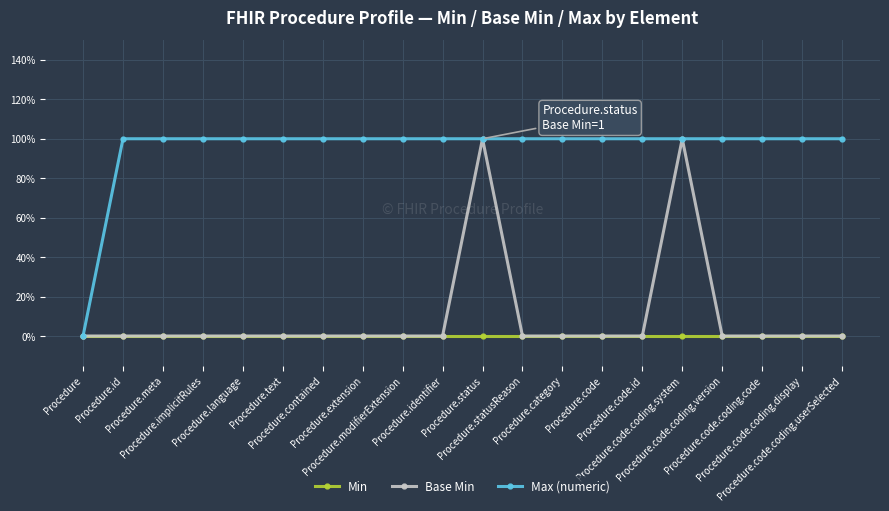

True or false: Max (numeric) and Min intersect in this chart.

False